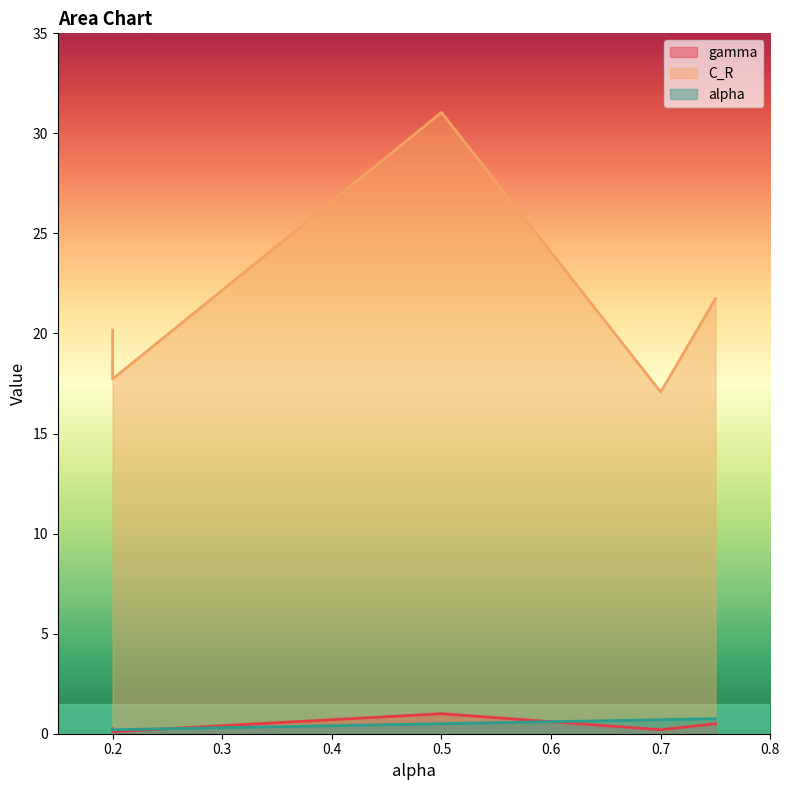

Is it true that gamma equals 0.2 at 0?

True